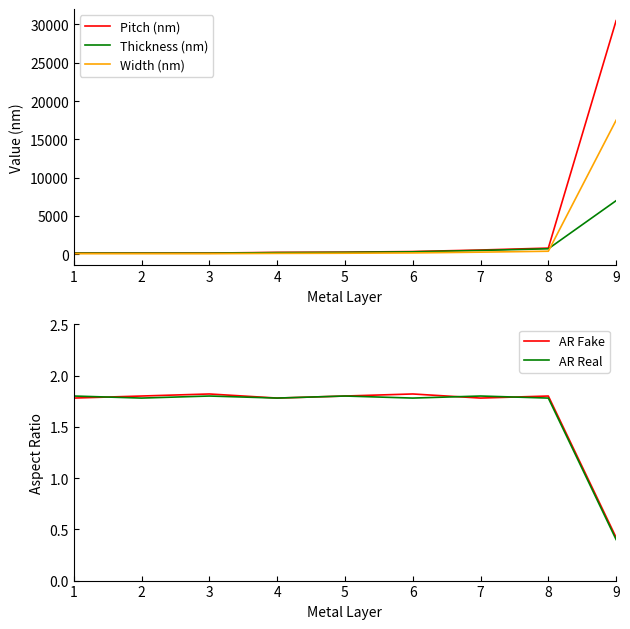

Reading left to right, transcribe all the data shown in this chart.

Pitch (nm): 160.0	160.0	160.0	250.0	280.0	360.0	560.0	810.0	30500.0
Thickness (nm): 144.0	144.0	144.0	216.0	252.0	324.0	504.0	720.0	7000.0
Width (nm): 80.0	80.0	80.0	120.0	140.0	180.0	280.0	400.0	17500.0
AR Fake: 1.8	1.8	1.8	1.8	1.8	1.8	1.8	1.8	0.4
AR Real: 1.8	1.8	1.8	1.8	1.8	1.8	1.8	1.8	0.4